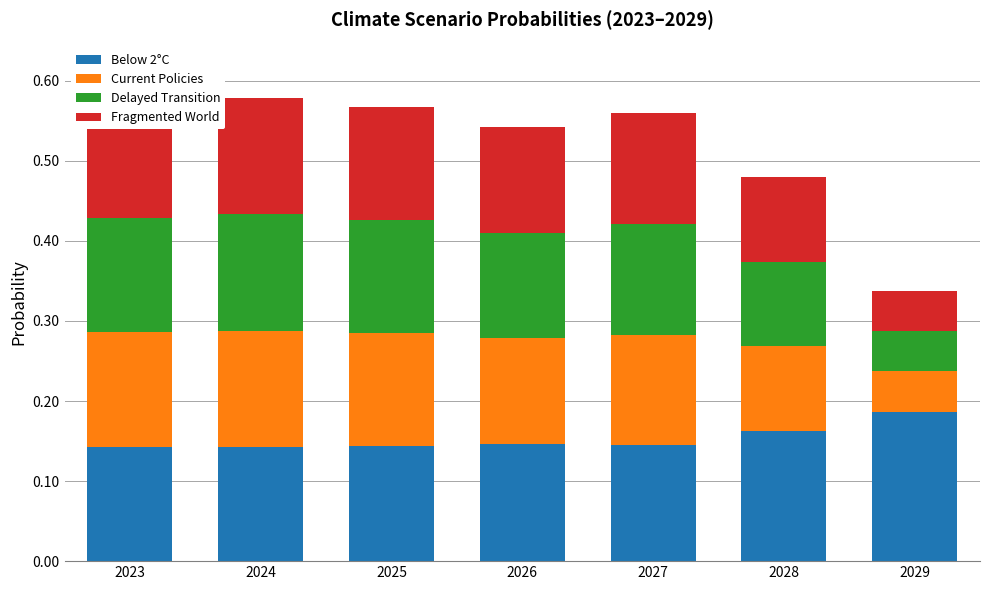

What is the total value across all series at 2027?

0.6